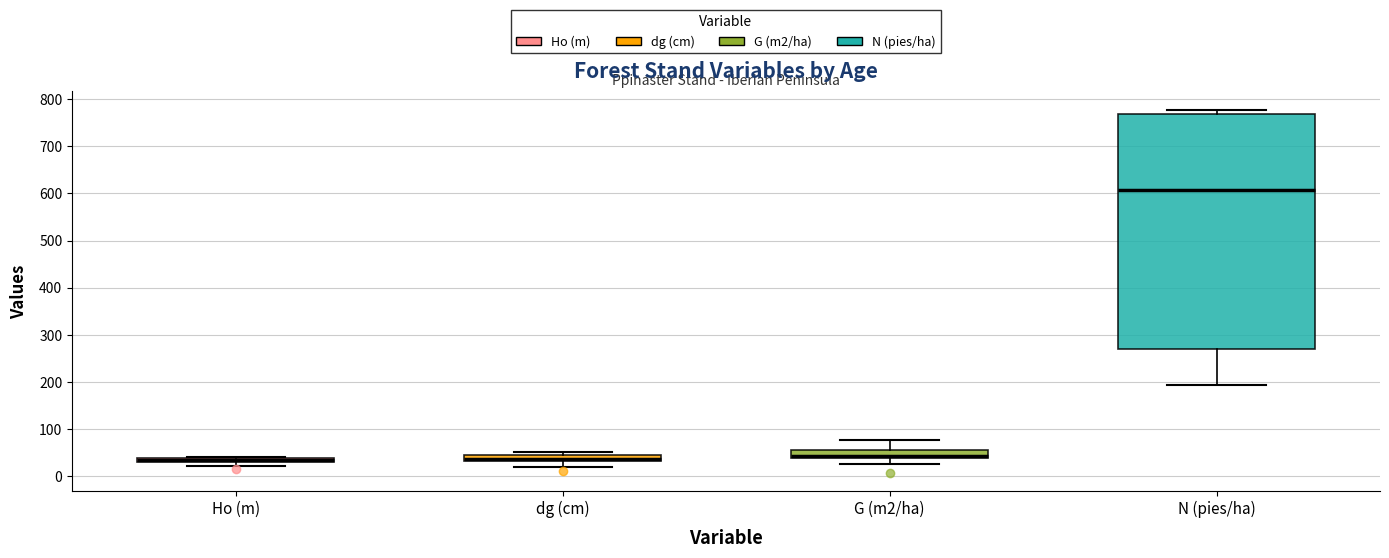

Comparing the boxes themselves (not the whiskers), which one is the tallest?

N (pies/ha)